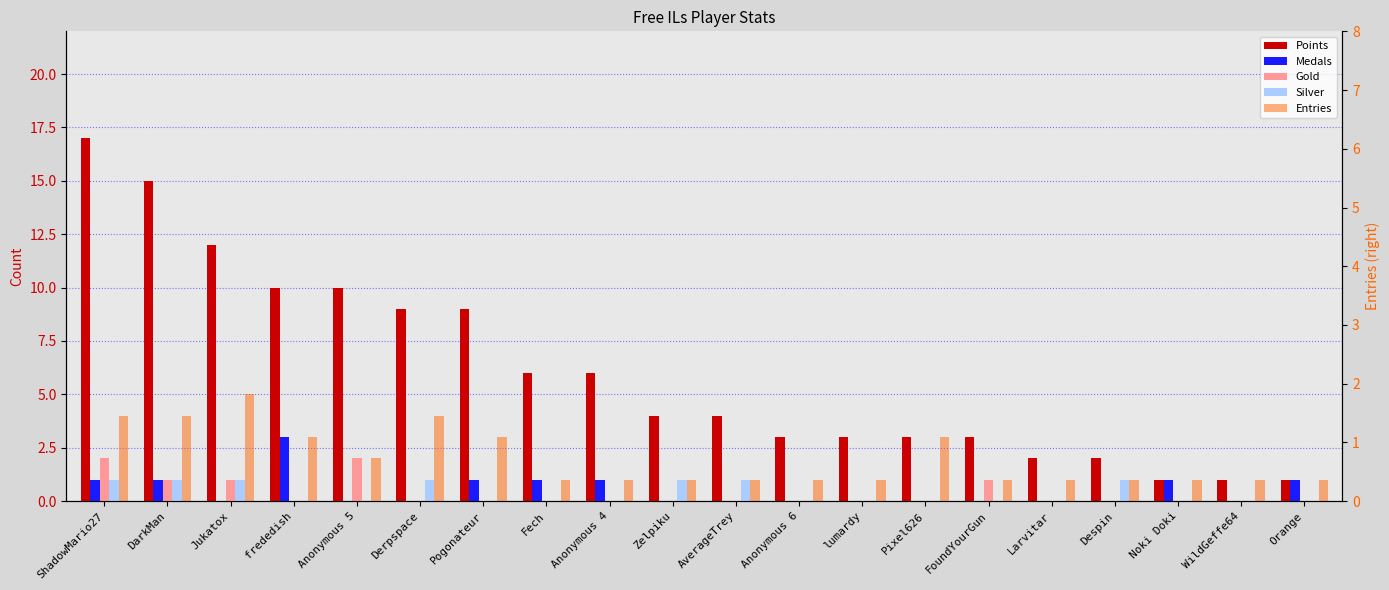

What is the average value of the Points series?

6